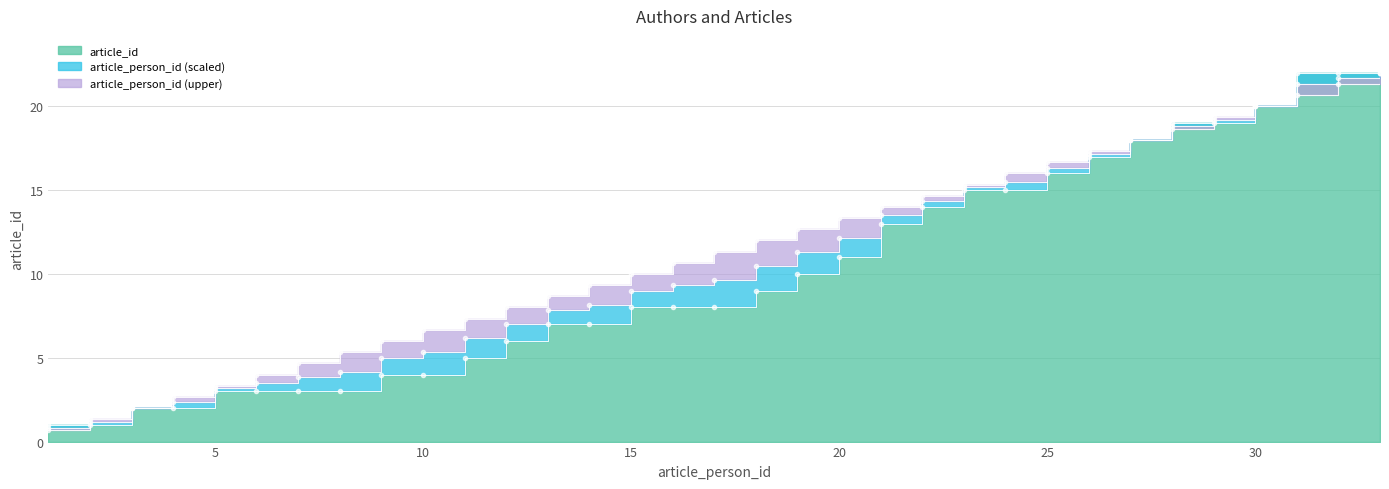

Which category has the highest value across all series?

31